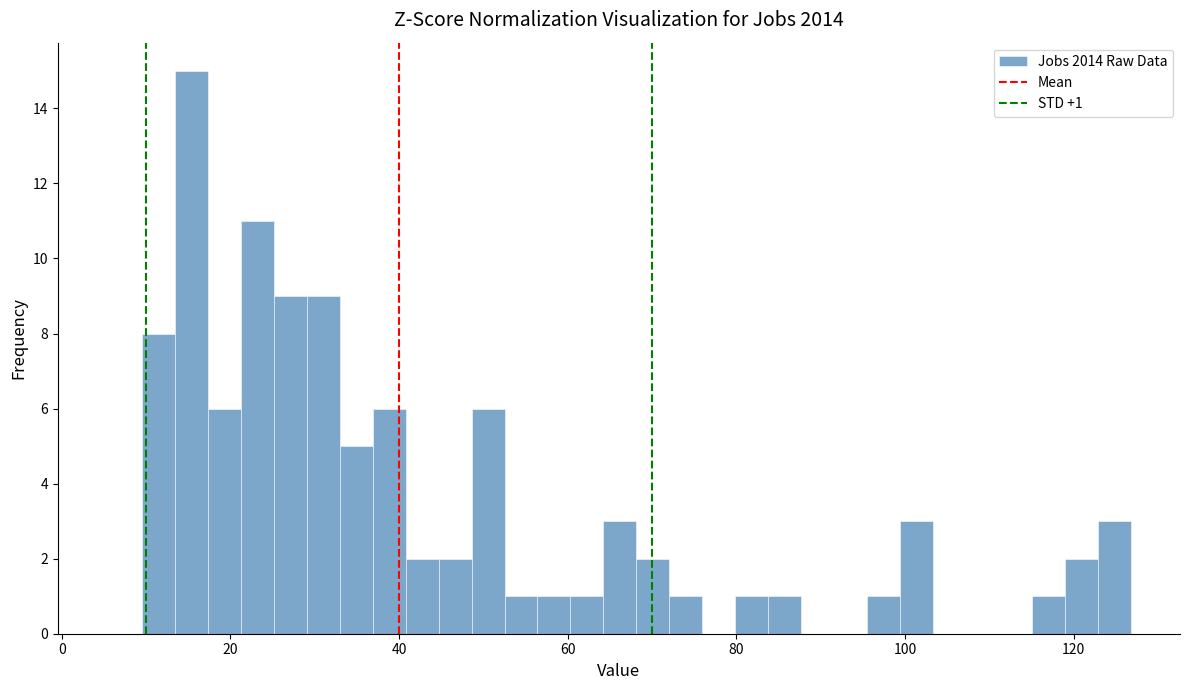

Read against the x-axis, roughly where is the centre of the tallest bar?

16